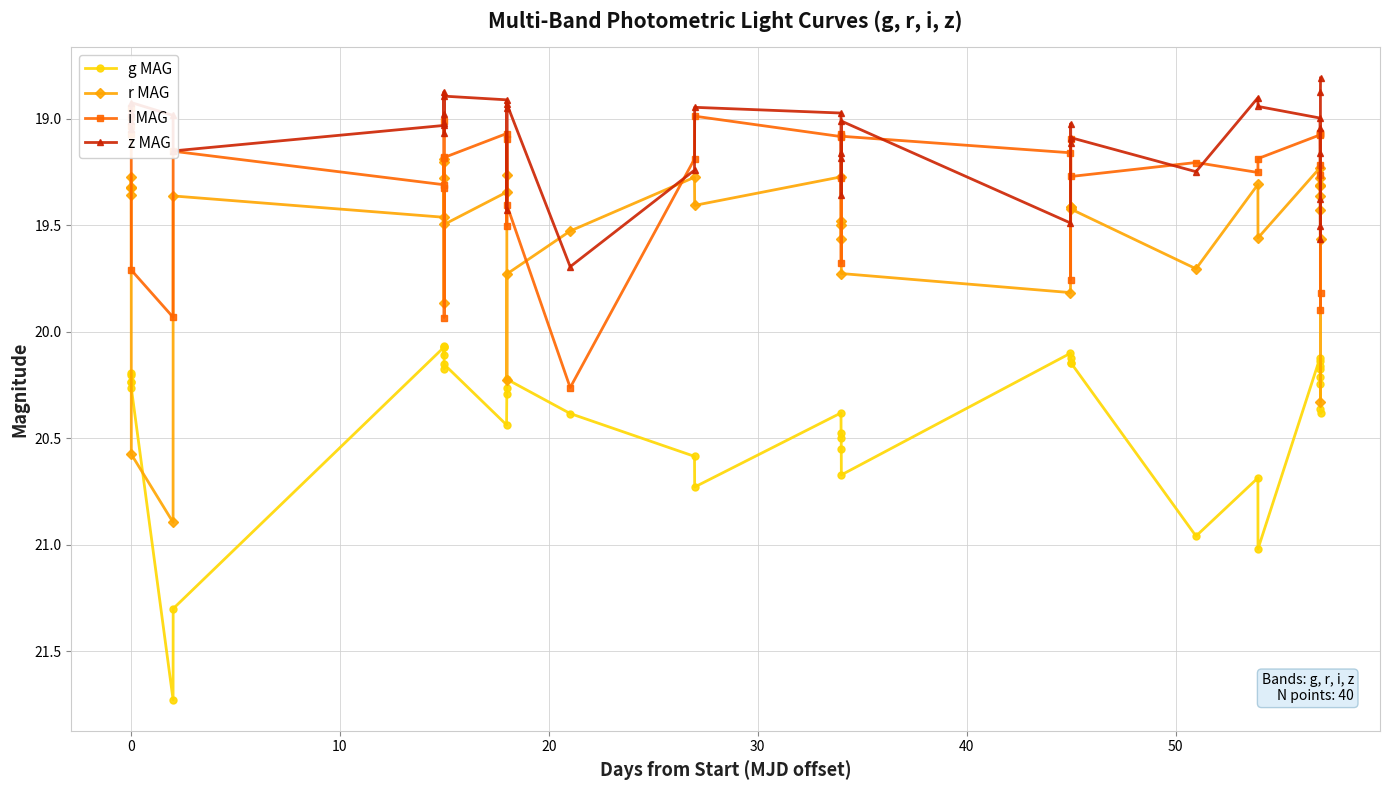

After their last crossing, which series has the higher values: r MAG or z MAG?

r MAG